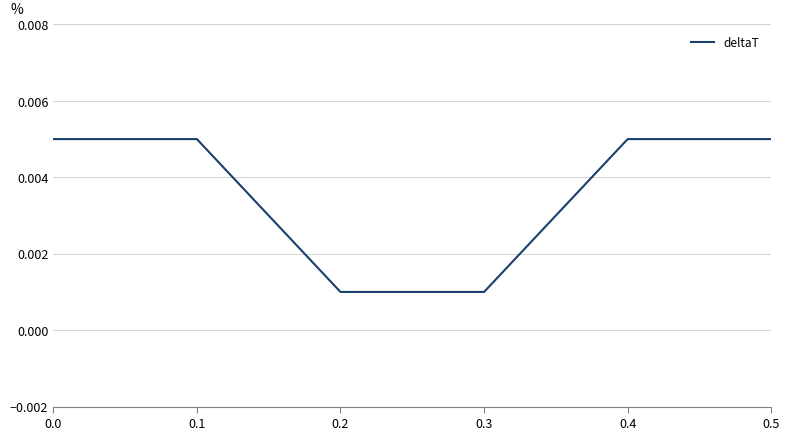

How many lines are shown in the chart?

1